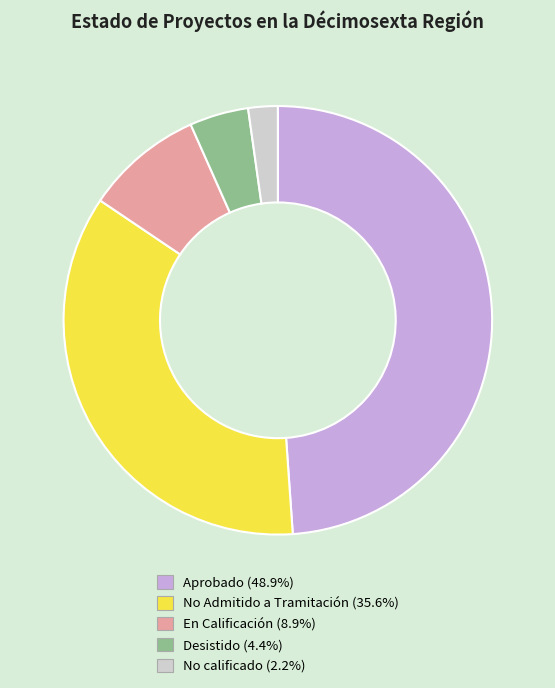

Rank the categories by value from lowest to highest.

No calificado, Desistido, En Calificación, No Admitido a Tramitación, Aprobado